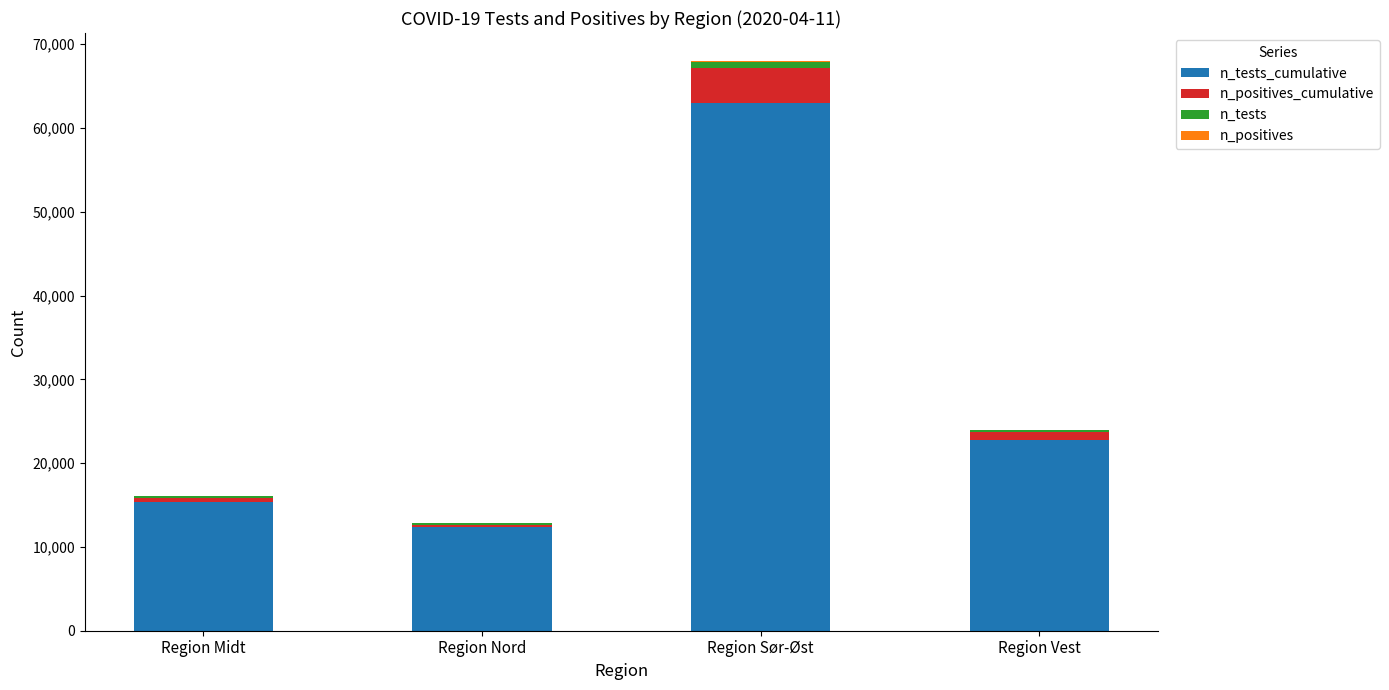

At which category is the sum across all series the highest?

Region Sør-Øst